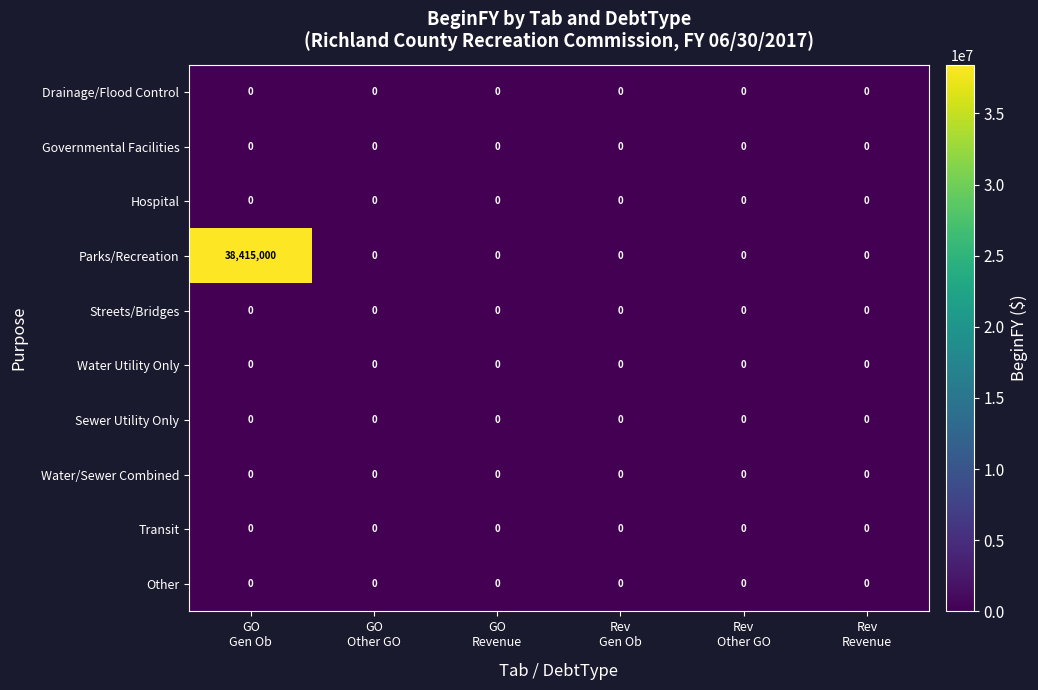

Which series has the largest total across all categories?

Parks/Recreation